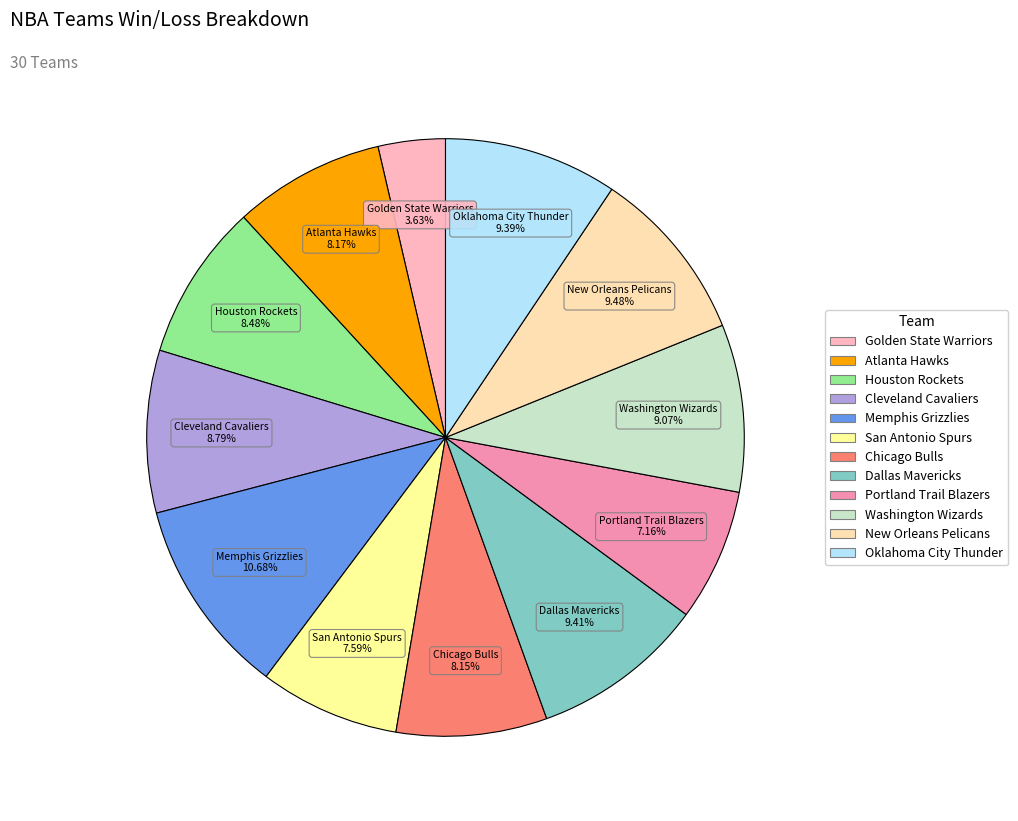

To the nearest percent, what percentage of the pie is Portland Trail Blazers?

7%